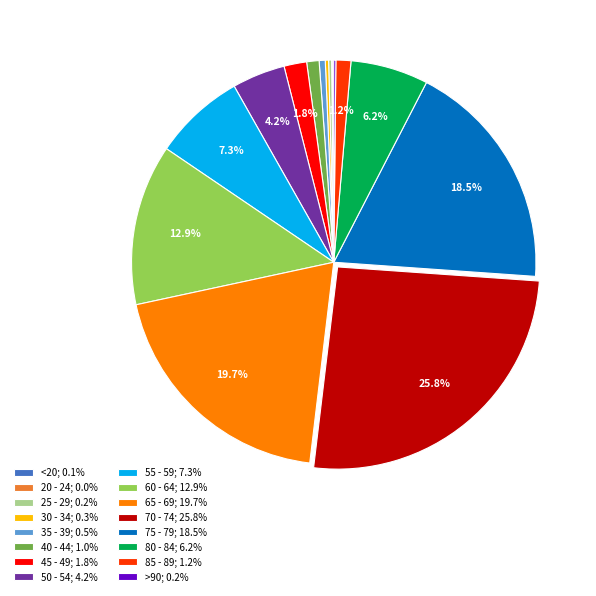

Combined, do 45 - 49; 1.8% and 35 - 39; 0.5% account for over 50%?

No